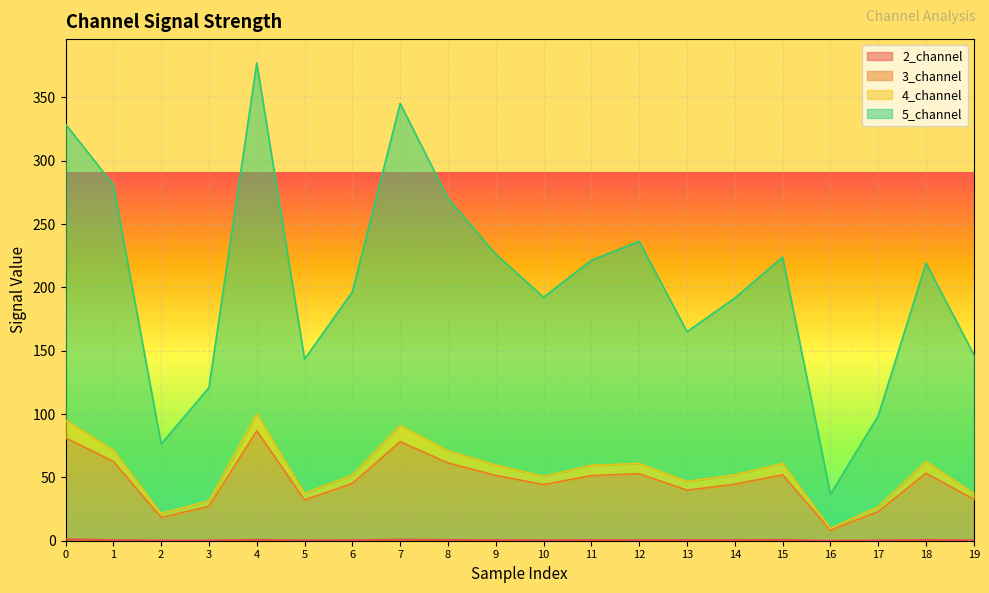

What is the total value across all series at 1?

281.0